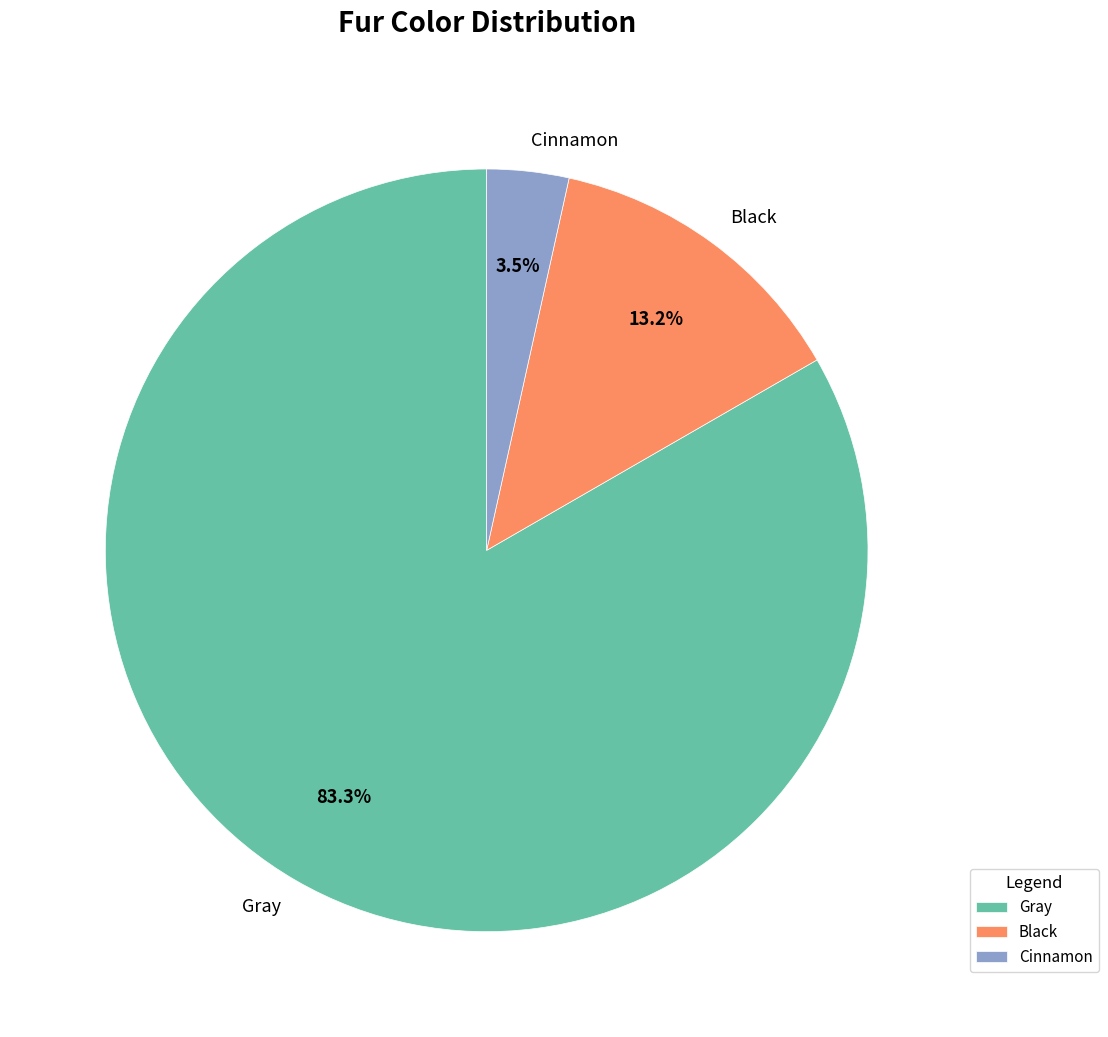

Is it true that Gray is 83% of the pie?

True